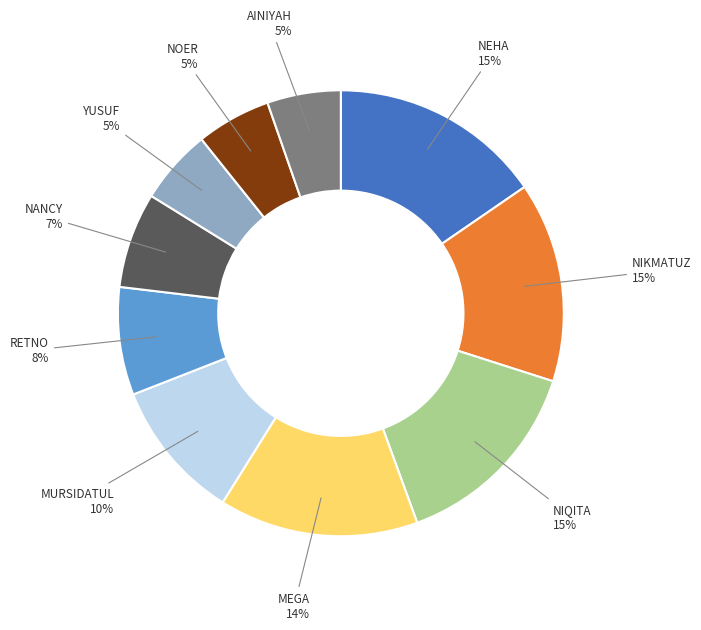

To the nearest percent, what is the difference between the largest and smallest slice percentages?

10%